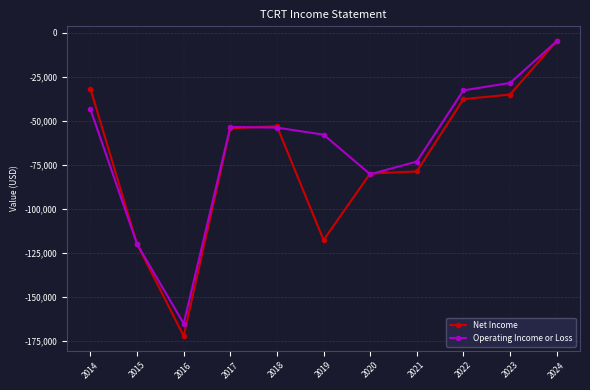

What is the sum of all Net Income values?

-785800